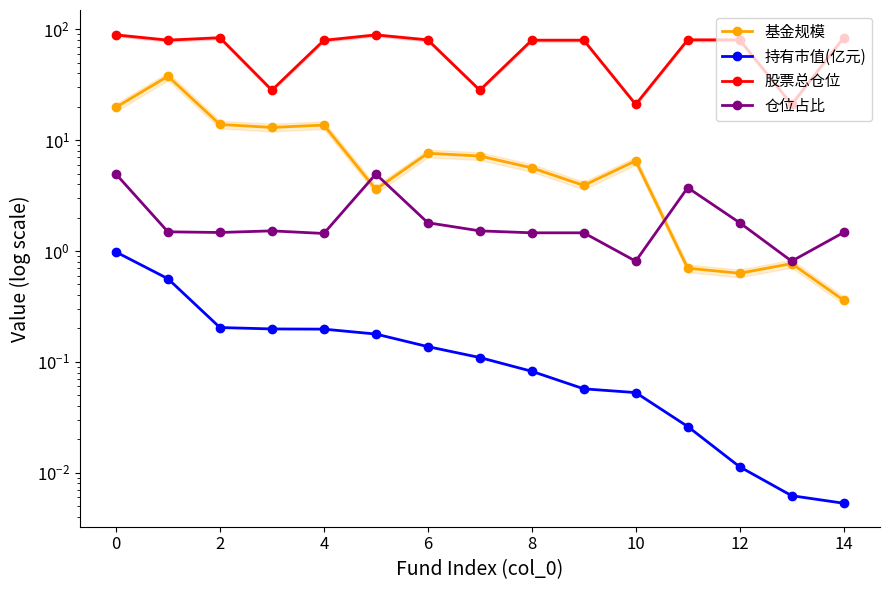

Which has a higher value, 10 or 6?

6